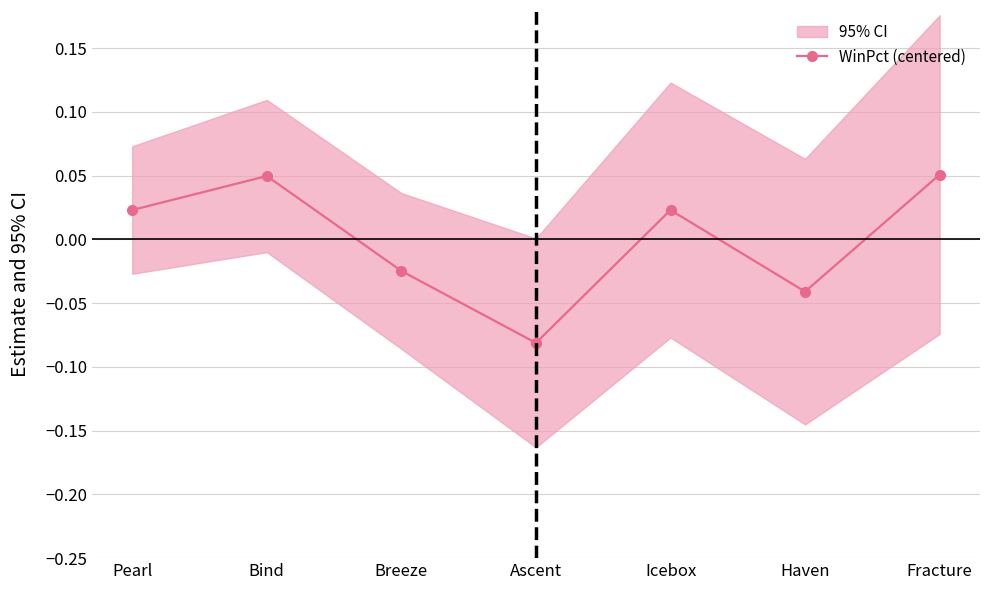

How many distinct data groups are displayed?

1